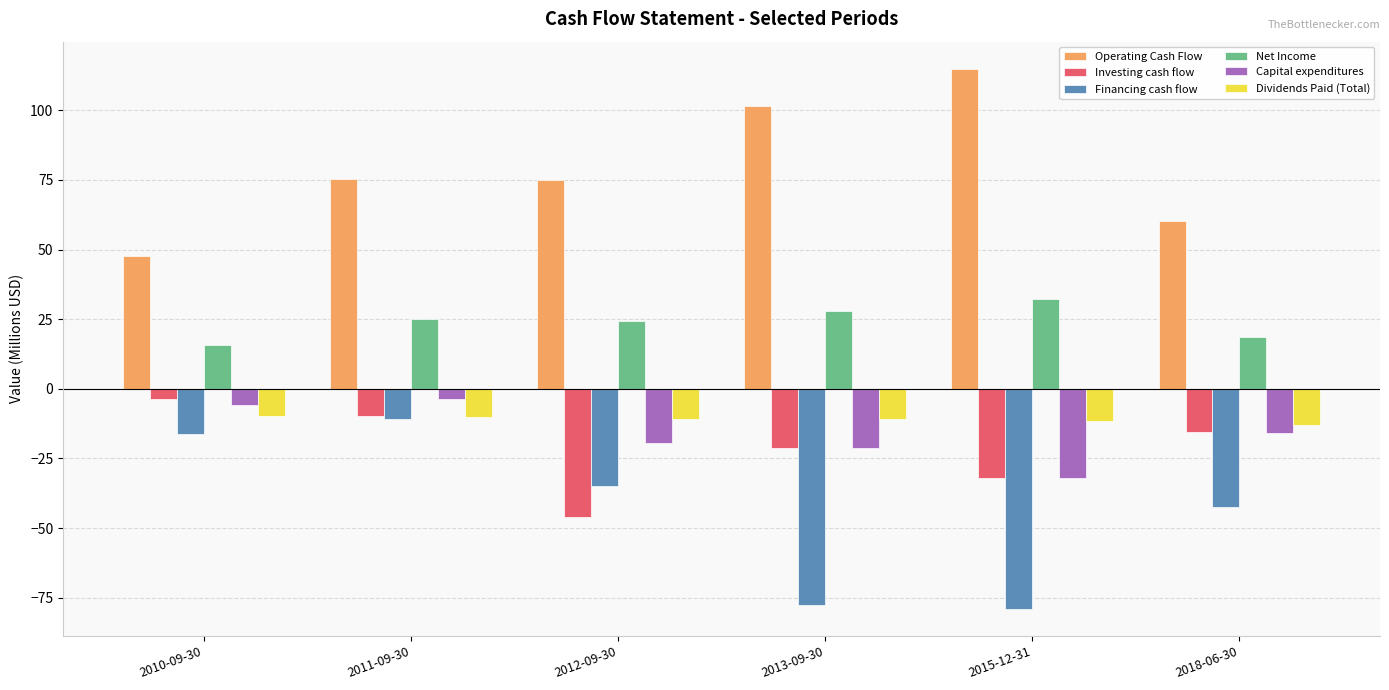

What position from the right is 2012-09-30?

4